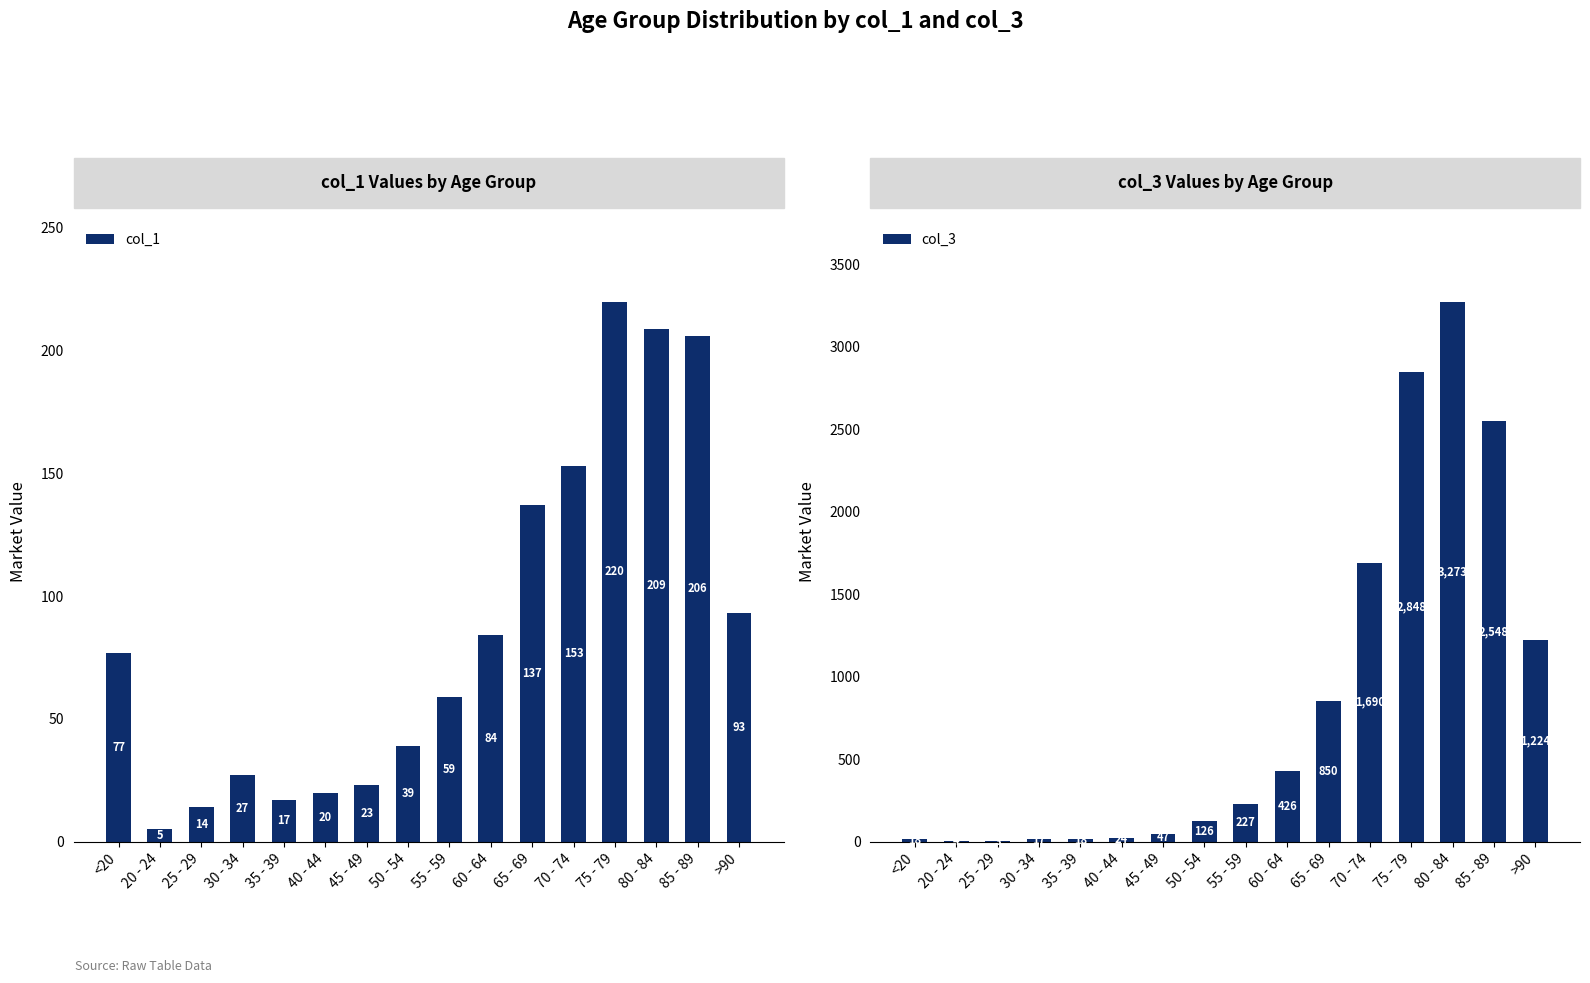

What position from the right is 40 - 44?

11